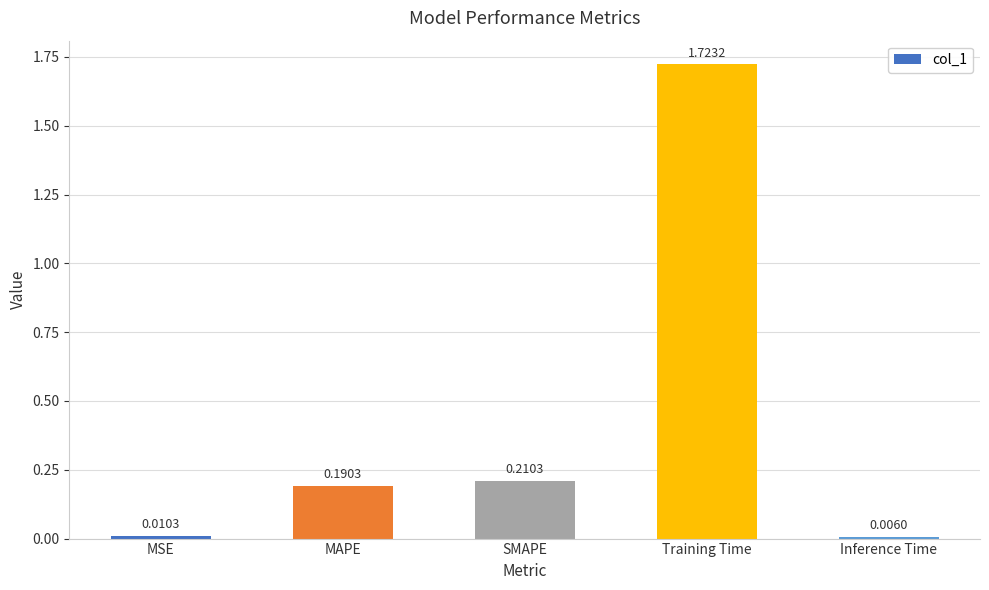

At which label is the value closest to 0?

Inference Time